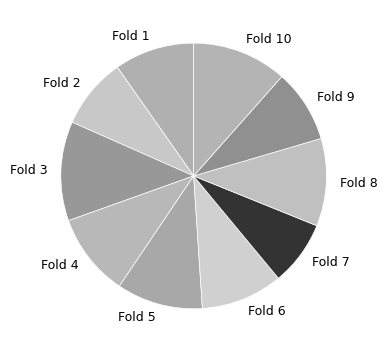

How many slices are in this pie chart?

10